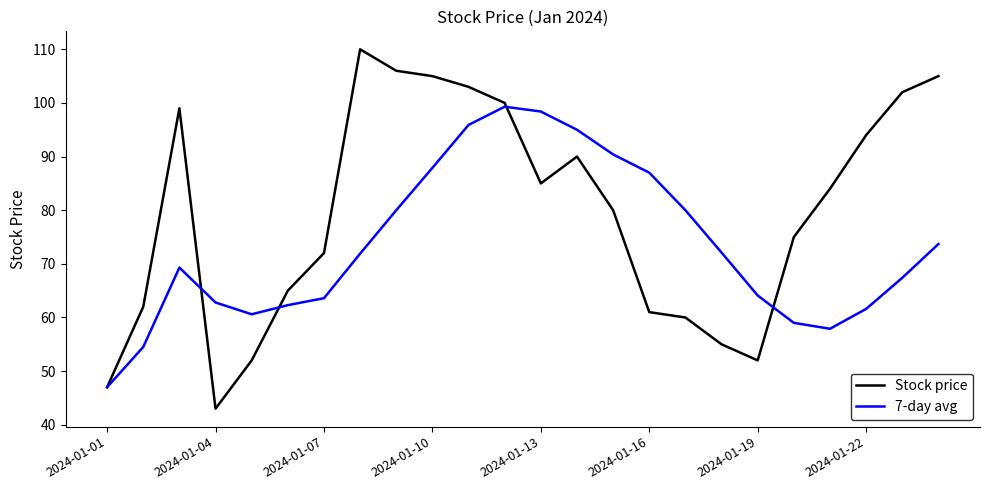

What is the maximum value for 7-day avg?

99.3